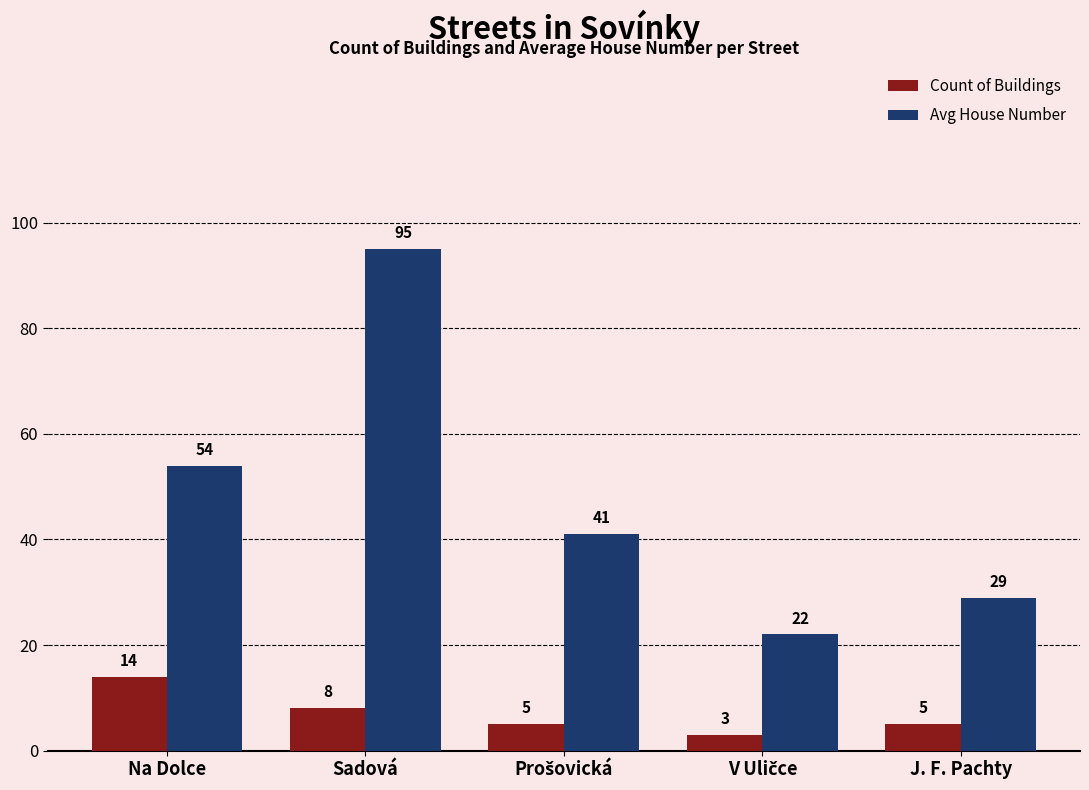

What is the difference between the second highest and minimum values in the Count of Buildings series?

5